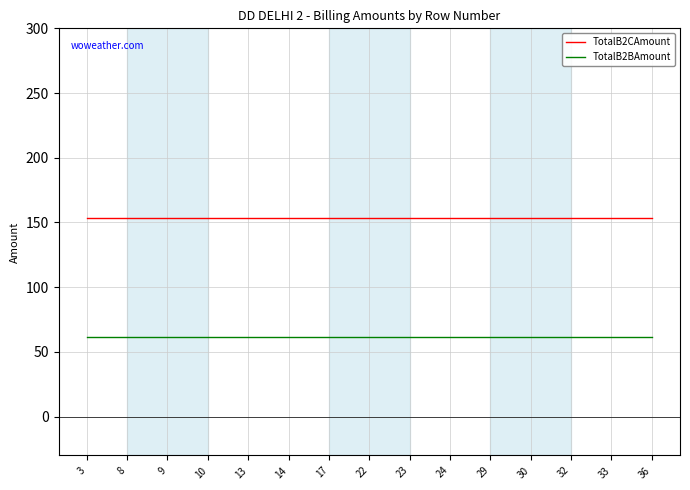

What is the spread (max minus min) of values at 9?

92.0